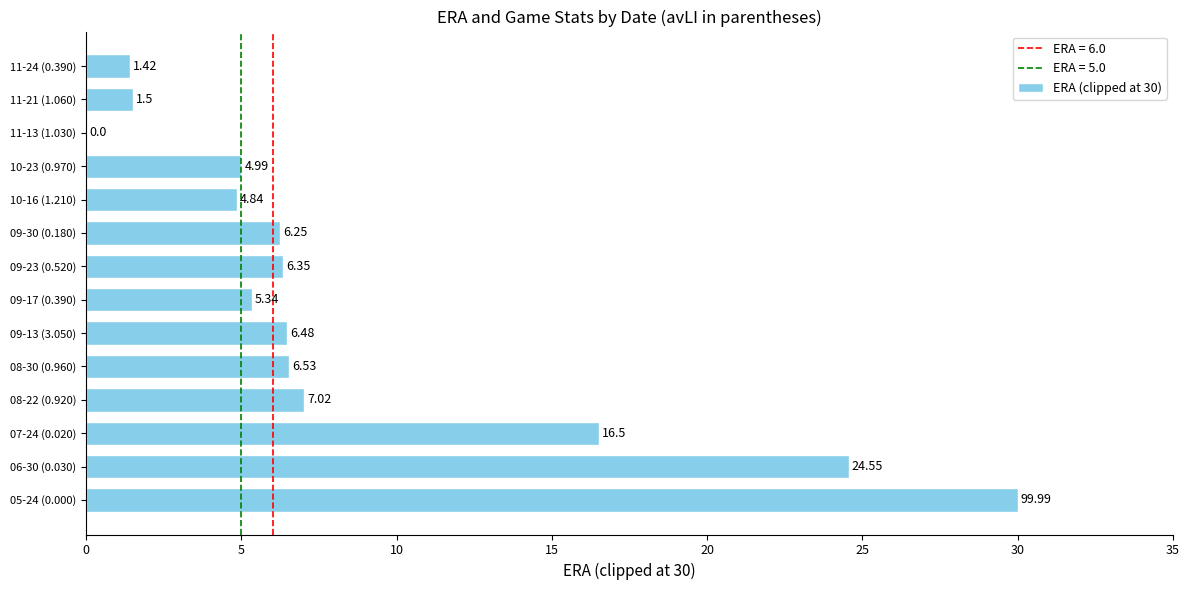

What is the sum of the values at 07-24 (0.020) and 09-23 (0.520)?

22.9